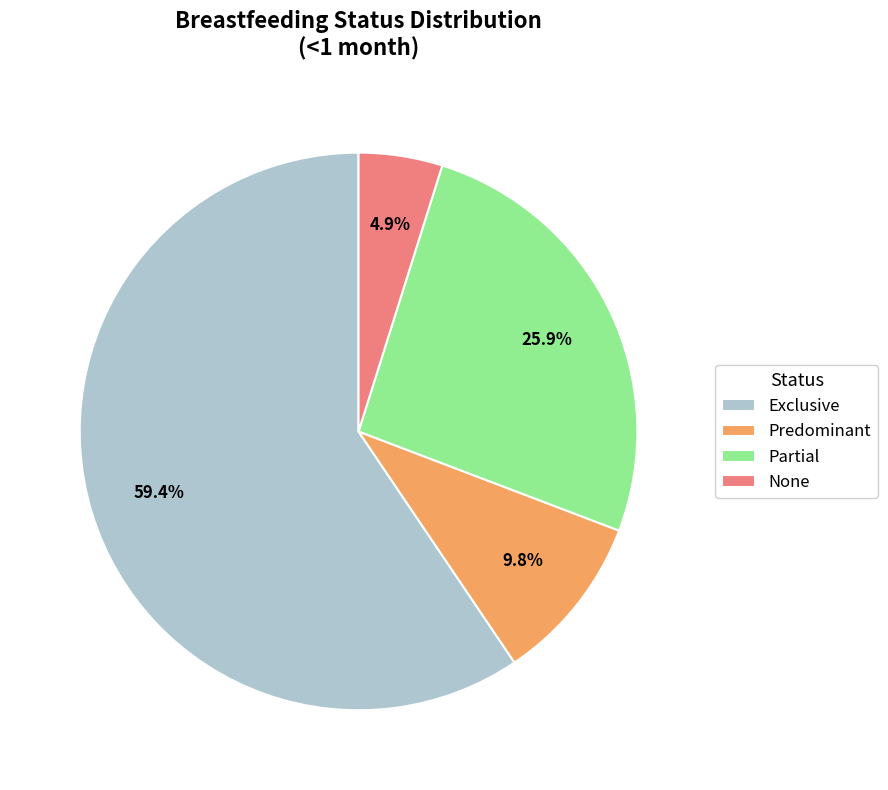

True or false: Predominant accounts for 10% of the total.

True